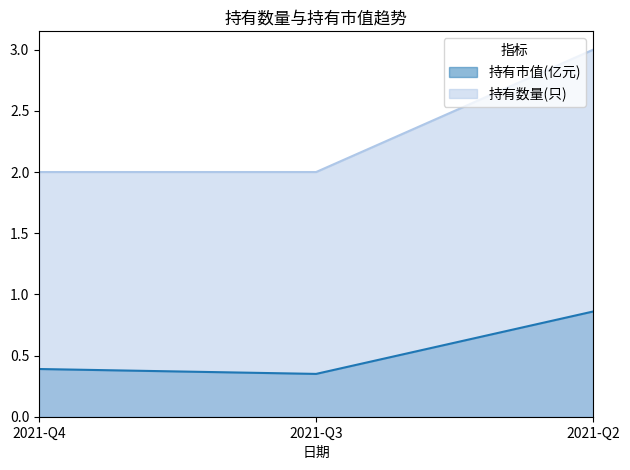

List the series in order of their peak value, highest first.

持有数量(只), 持有市值(亿元)